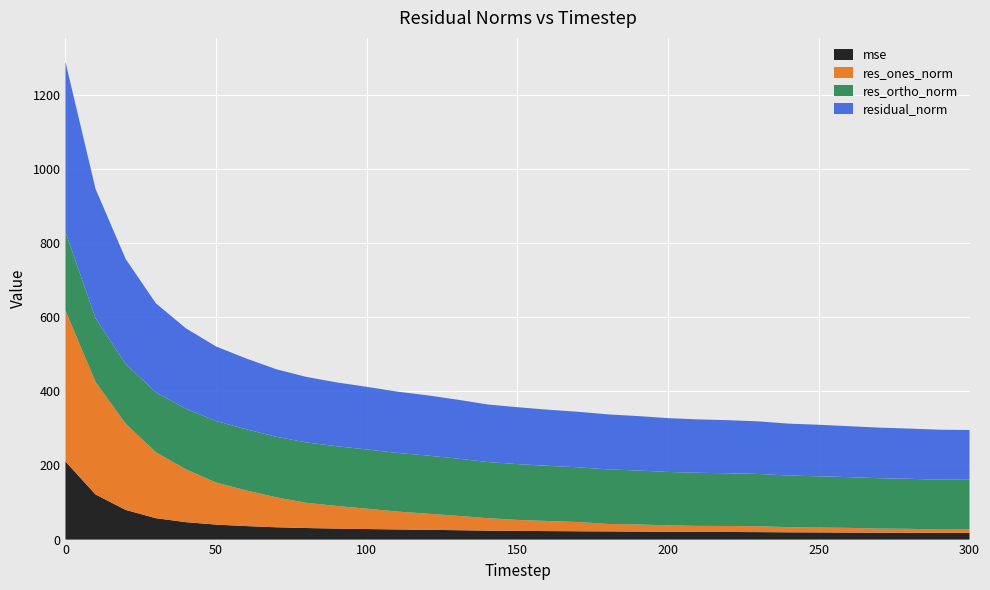

Reading right to left, transcribe all the data shown in this chart.

mse: 300=18.0	290=18.2	280=18.4	270=18.6	260=18.9	250=19.3	240=19.6	230=20.1	220=20.5	210=20.8	200=21.1	190=21.6	180=22.1	170=22.4	160=22.9	150=23.6	140=24.1	130=25.3	120=26.5	110=27.4	100=28.5	90=29.7	80=31.2	70=33.2	60=36.5	50=40.4	40=47.0	30=57.8	20=80.1	10=121.7	0=210.8
res_ones_norm: 300=9.4	290=8.8	280=10.6	270=11.0	260=12.7	250=13.1	240=13.8	230=15.9	220=16.2	210=16.2	200=17.3	190=19.2	180=20.2	170=24.9	160=27.2	150=29.5	140=33.8	130=38.9	120=43.6	110=48.4	100=54.8	90=61.1	80=67.9	70=80.8	60=96.1	50=113.5	40=142.5	30=178.1	20=232.4	10=303.7	0=407.5
res_ortho_norm: 300=134.0	290=134.6	280=135.1	270=136.0	260=136.9	250=138.4	240=139.4	230=141.0	220=142.3	210=143.2	200=144.1	190=145.6	180=147.1	170=147.7	160=149.0	150=150.6	140=151.5	130=154.3	120=156.7	110=158.2	100=159.8	90=161.1	80=163.1	70=163.3	60=165.1	50=166.0	40=163.5	30=161.5	20=161.4	10=171.7	0=211.7
residual_norm: 300=134.3	290=134.9	280=135.5	270=136.5	260=137.5	250=139.0	240=140.1	230=141.9	220=143.2	210=144.1	200=145.2	190=146.9	180=148.5	170=149.8	160=151.4	150=153.5	140=155.3	130=159.1	120=162.7	110=165.4	100=169.0	90=172.3	80=176.6	70=182.2	60=191.0	50=201.1	40=216.9	30=240.4	20=283.0	10=348.9	0=459.2